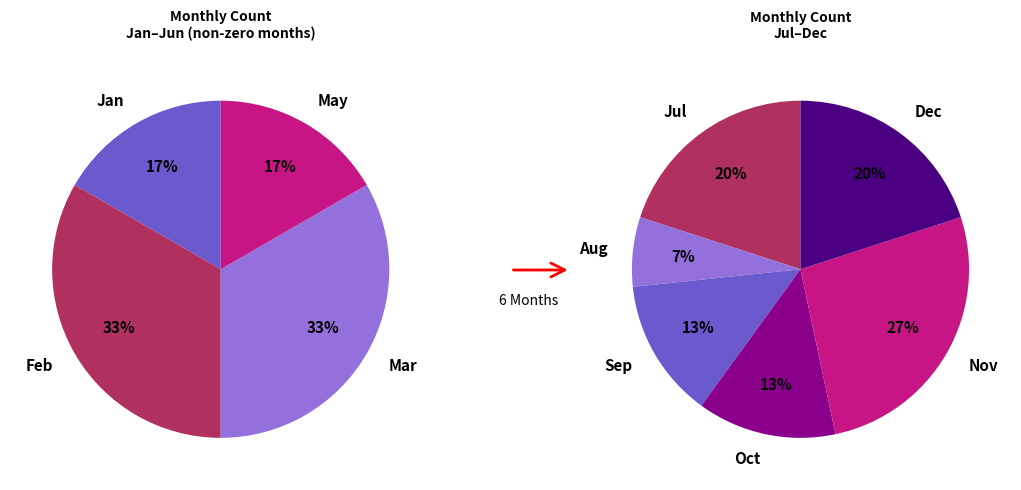

What percentage is NOT represented by Aug?

95.2%